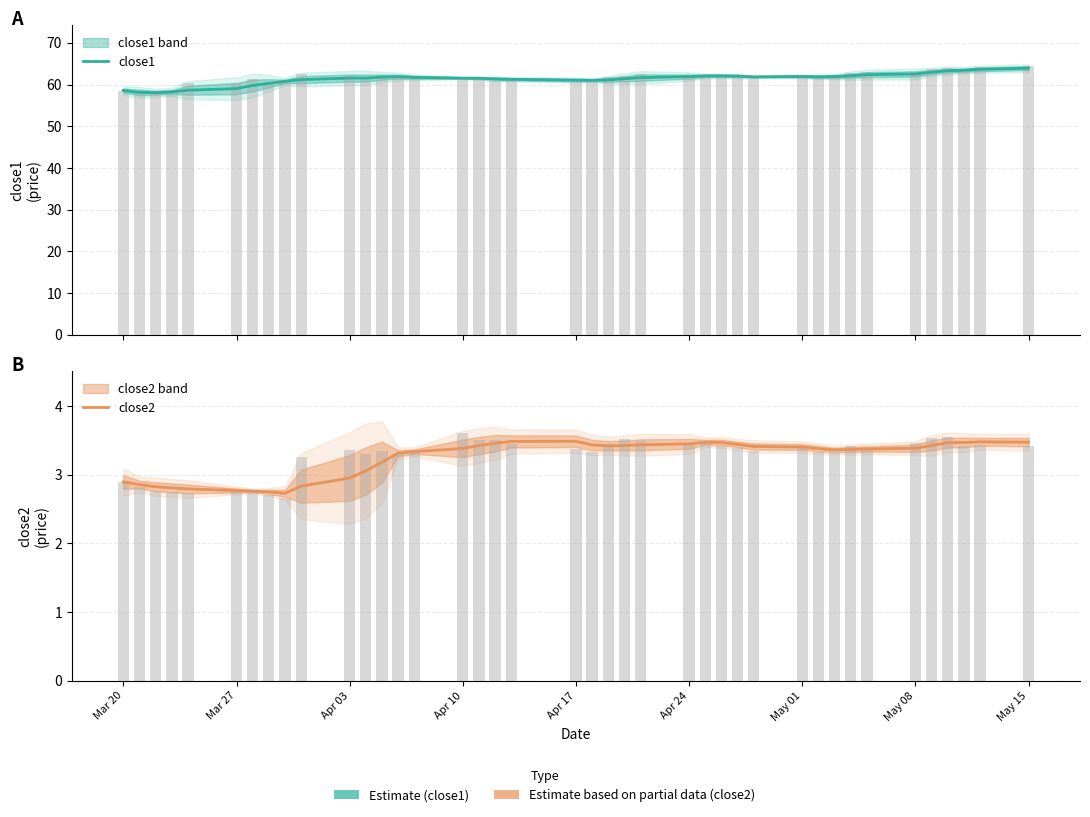

What position from the left is Mar 27?

6